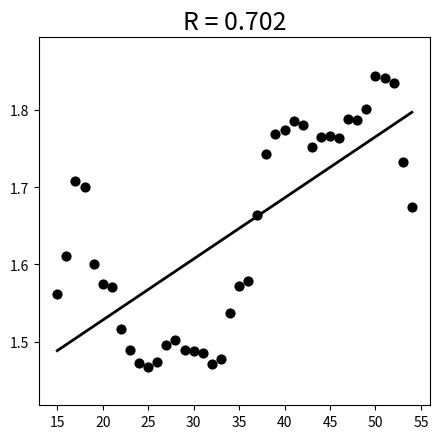

What is the range of Y values (max minus min)?

0.4